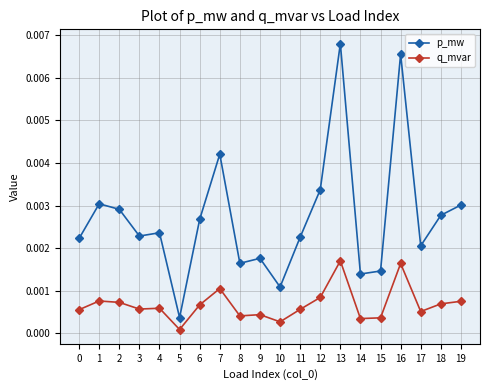

Where is p_mw nearest to the value 0?

5